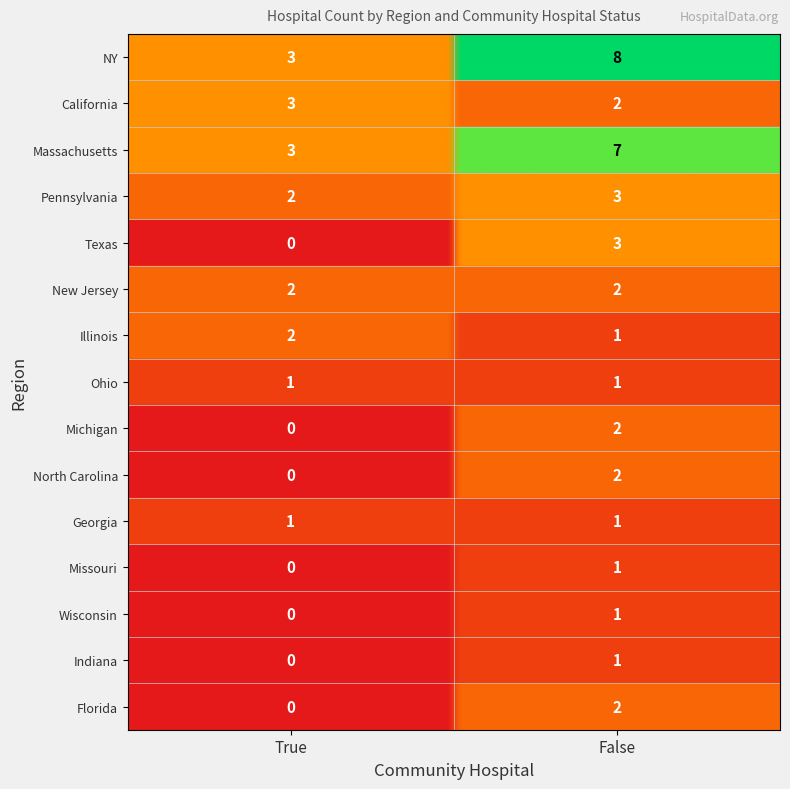

What is the approximate value of Massachusetts at False?

7